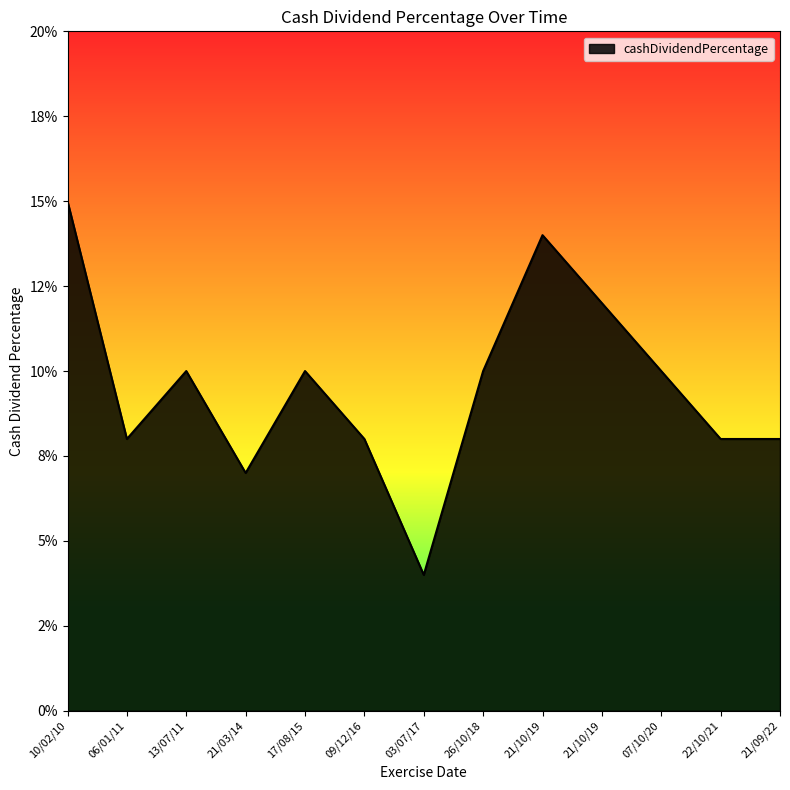

True or false: the data has more than 0 interior local peaks.

True